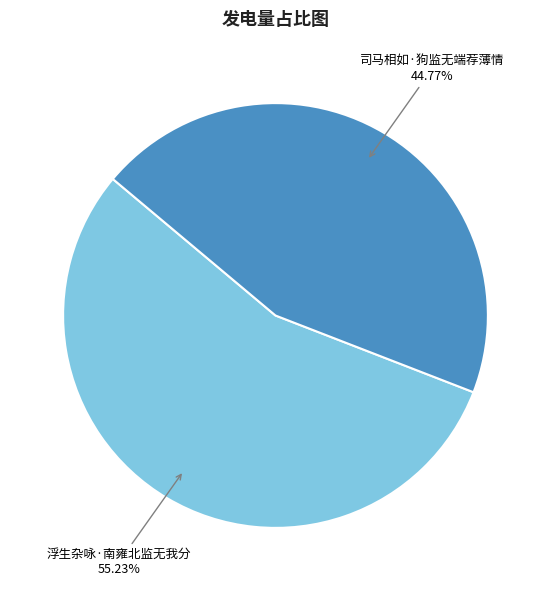

Which has a higher value, 司马相如·狗监无端荐薄情 or 浮生杂咏·南雍北监无我分?

浮生杂咏·南雍北监无我分